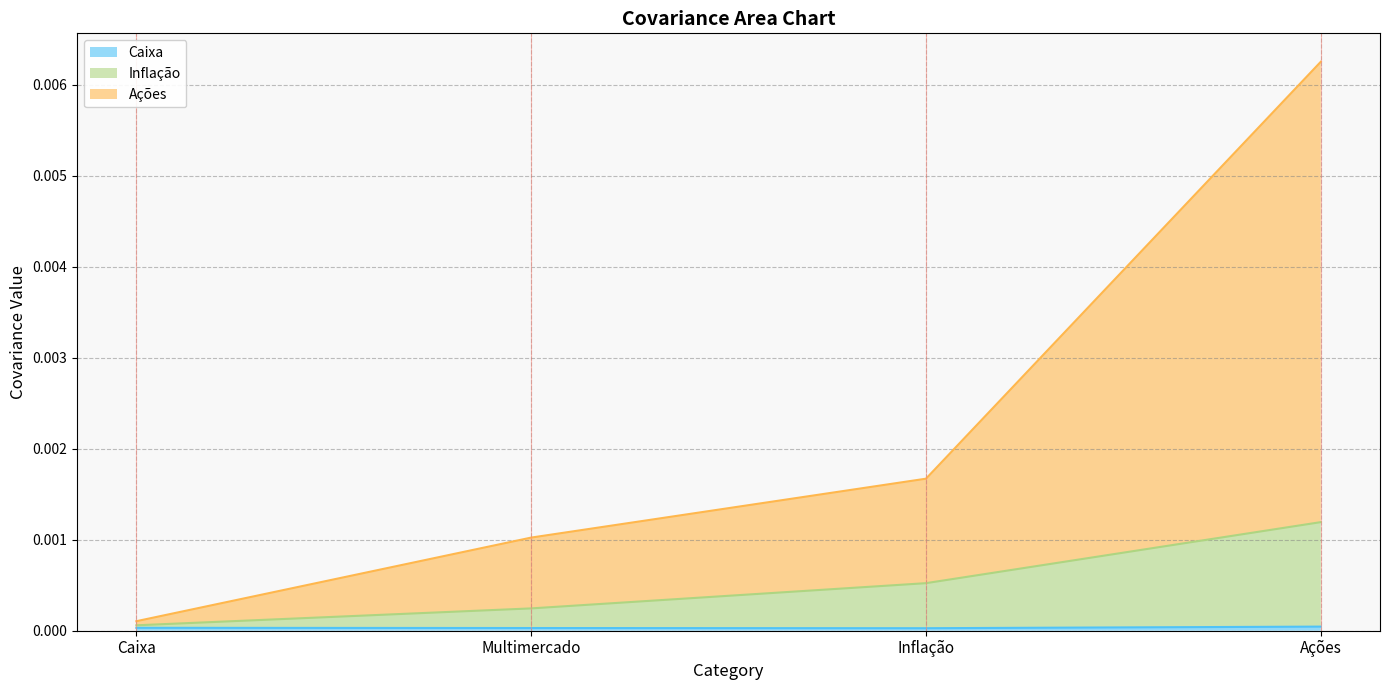

Which series has the largest total across all categories?

Ações